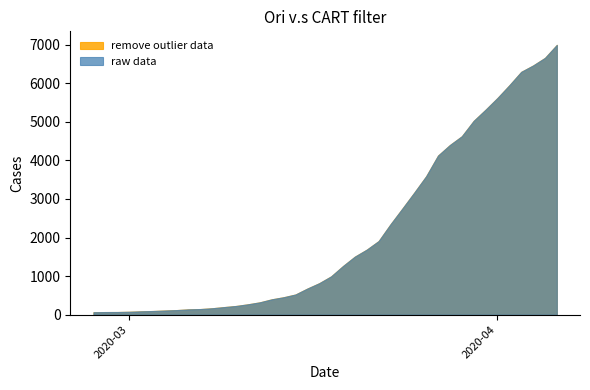

Is the value of remove outlier data at 2020-02-28 greater than the value of raw data at 2020-03-29?

No